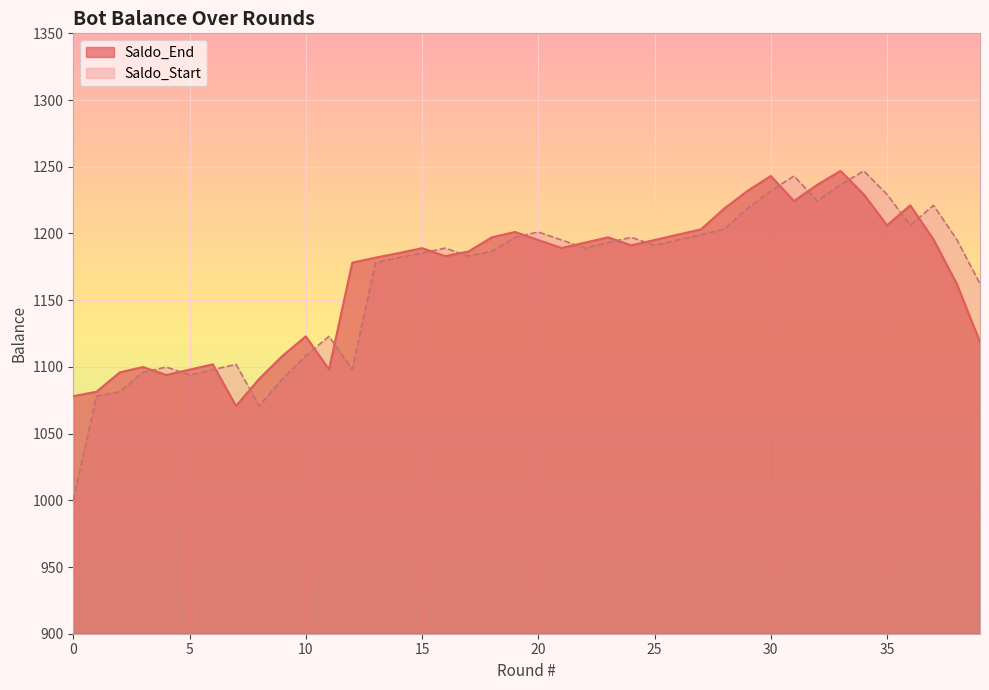

What is the minimum value shown in the chart?

1000.0